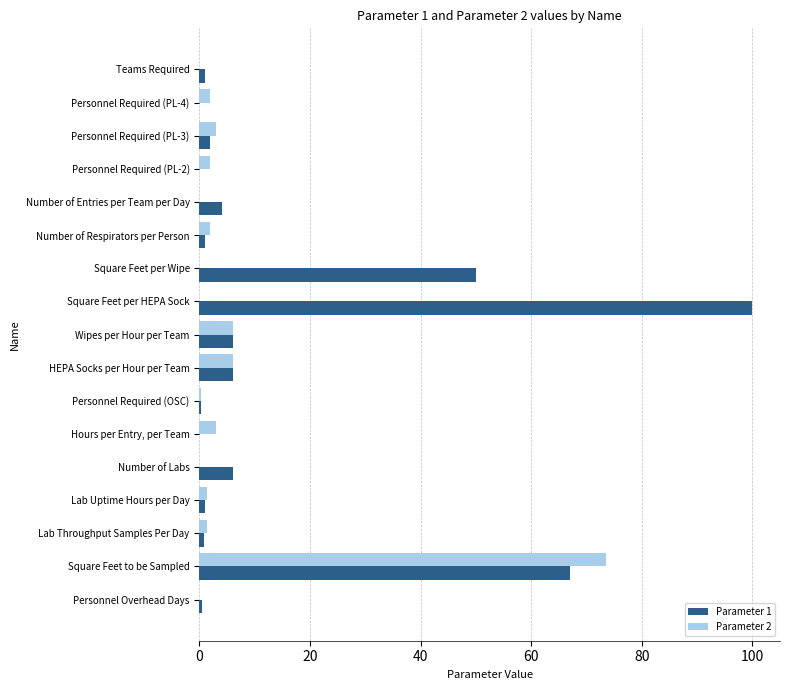

Is it true that Parameter 2 equals 3.0 at Personnel Required (PL-3)?

True